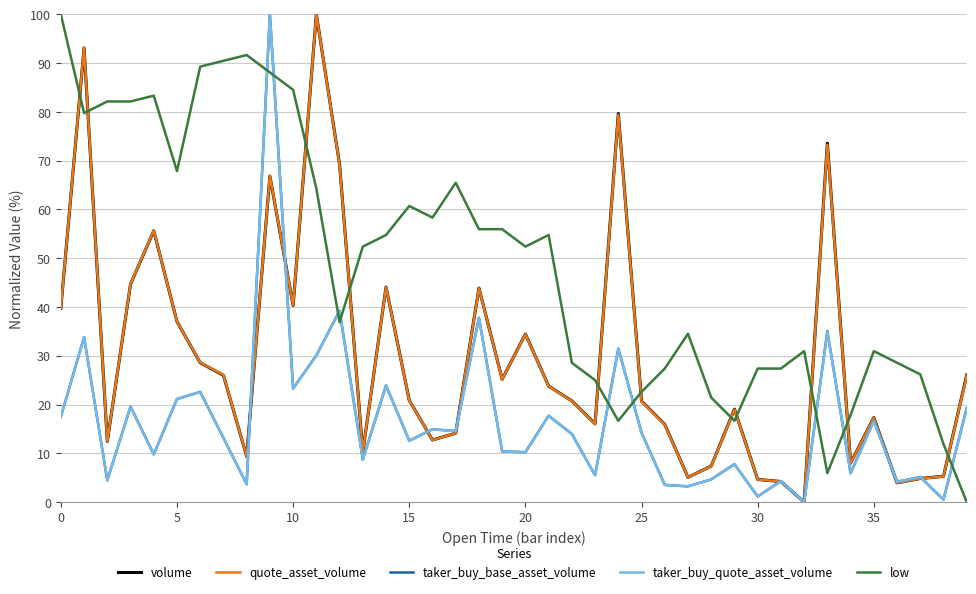

How many lines are shown in the chart?

5